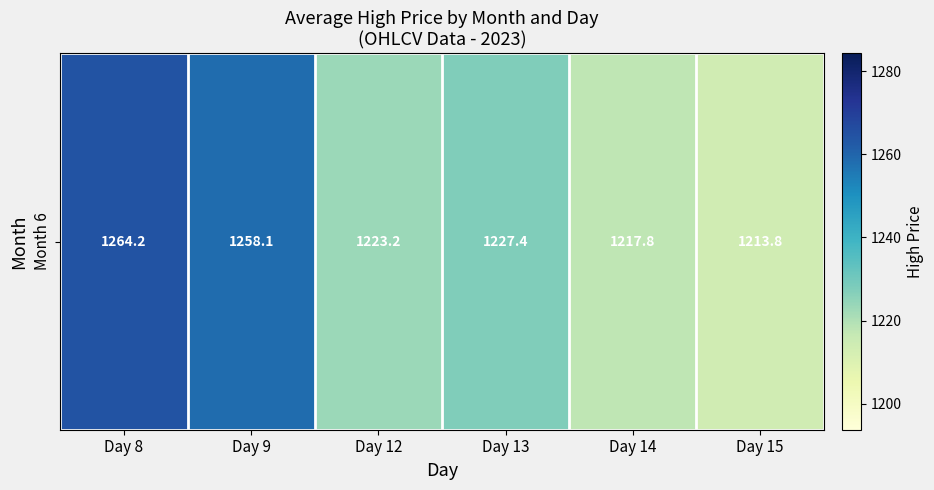

Is it true that the value at Day 8 is 1264.2?

True